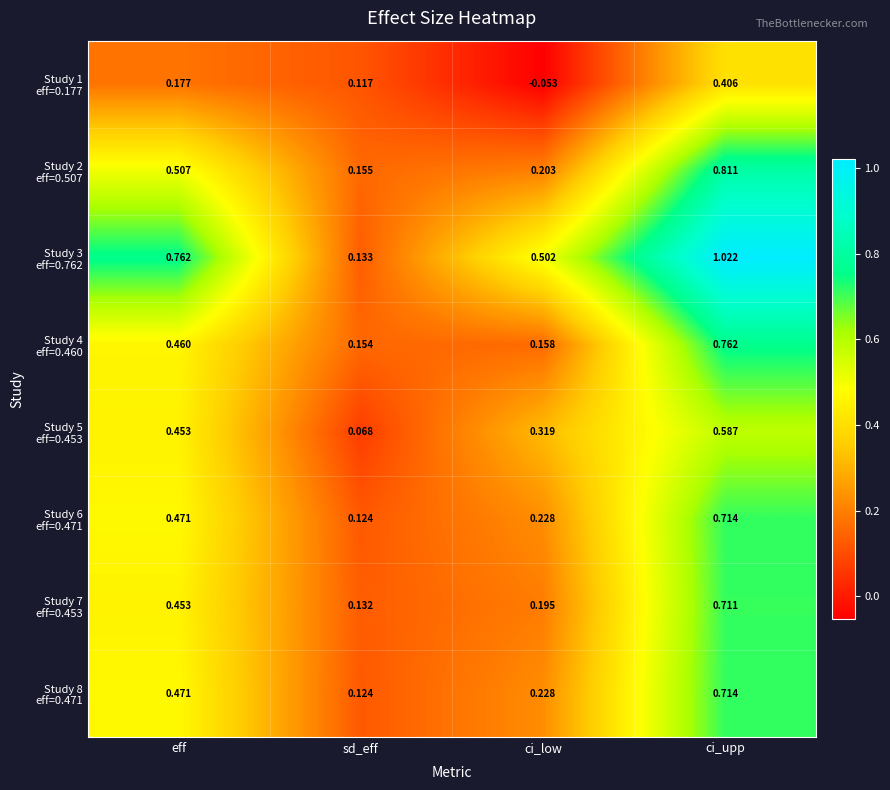

Which label corresponds to the largest value in the chart?

ci_upp